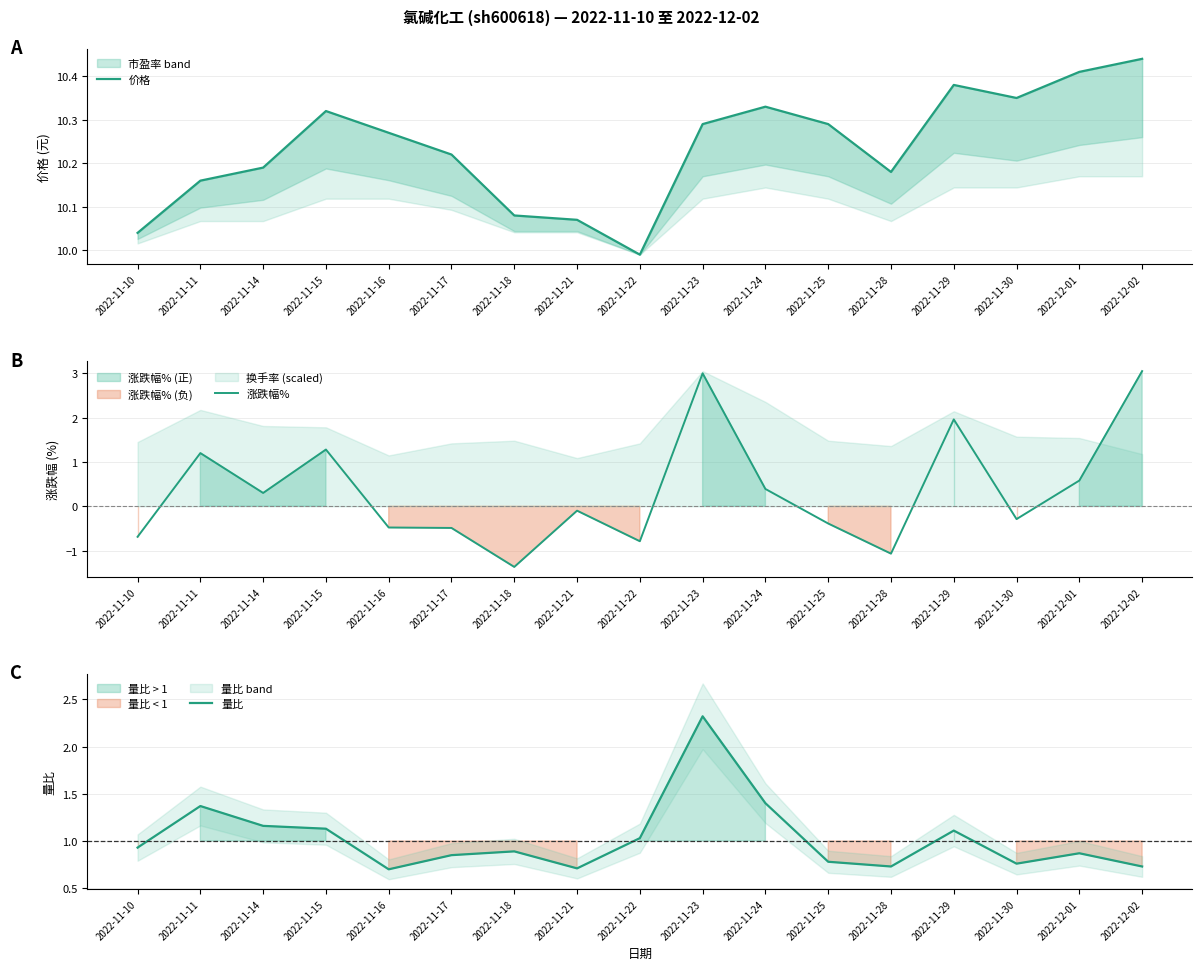

Rank the categories by 涨跌幅% value from lowest to highest.

2022-11-18, 2022-11-28, 2022-11-22, 2022-11-10, 2022-11-17, 2022-11-16, 2022-11-25, 2022-11-30, 2022-11-21, 2022-11-14, 2022-11-24, 2022-12-01, 2022-11-11, 2022-11-15, 2022-11-29, 2022-11-23, 2022-12-02